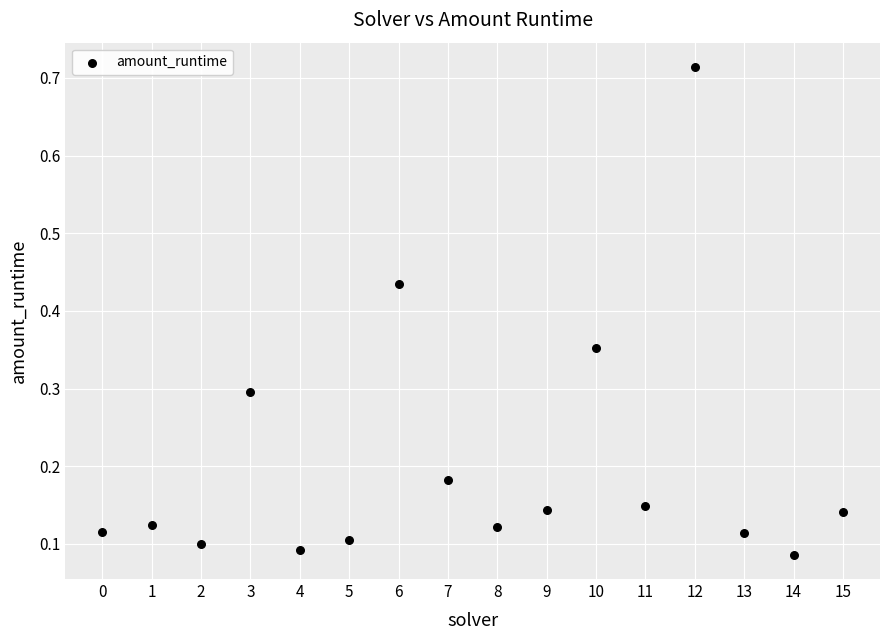

What is the range of Y values (max minus min)?

0.6